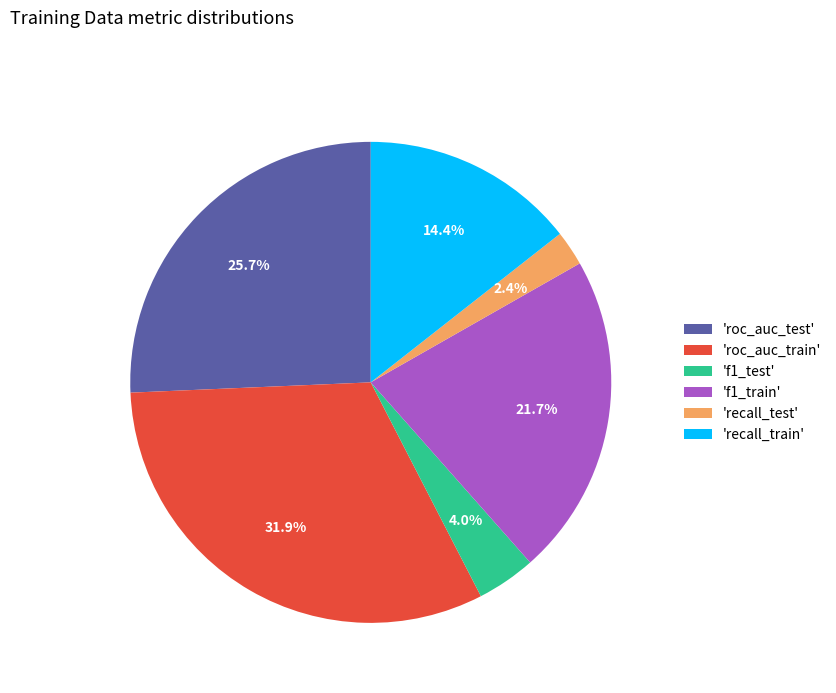

What is the total percentage of 'roc_auc_test' and 'recall_train'?

40.1%